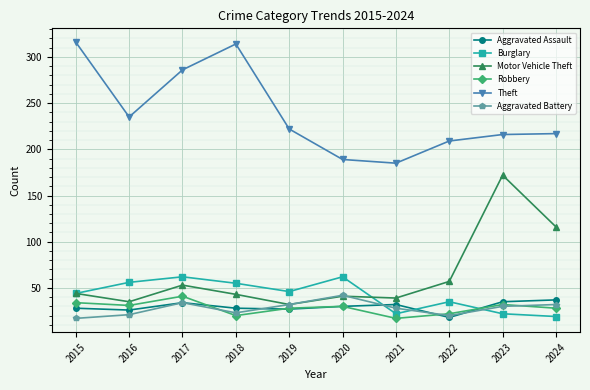

Is the value of Robbery at 2018 greater than the value of Aggravated Assault at 2017?

No